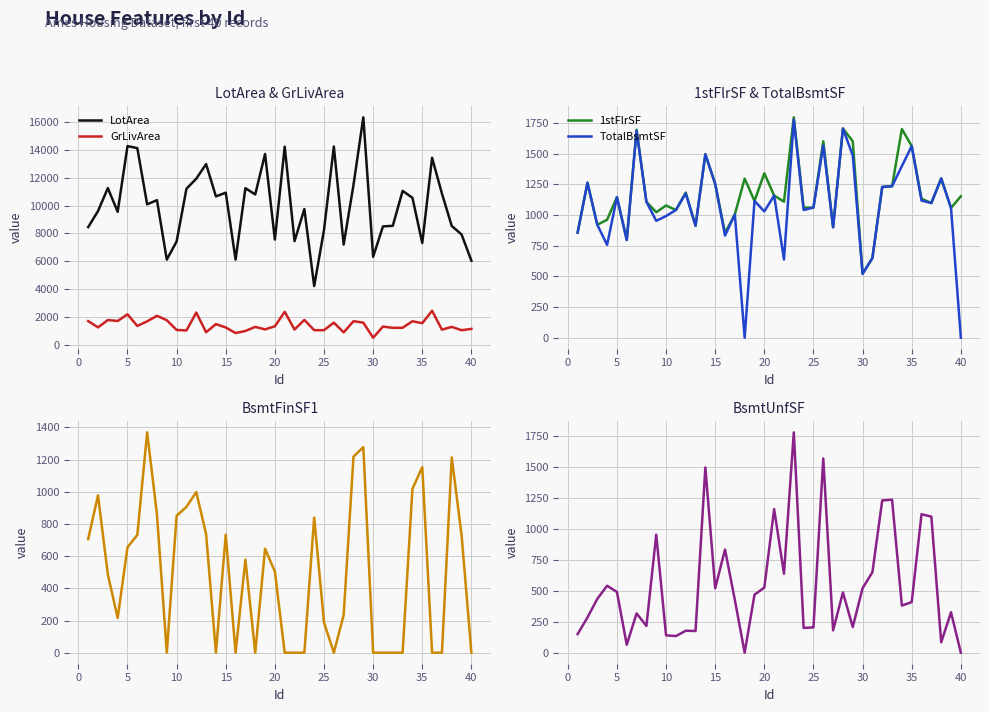

What is the highest value of the TotalBsmtSF series?

1777